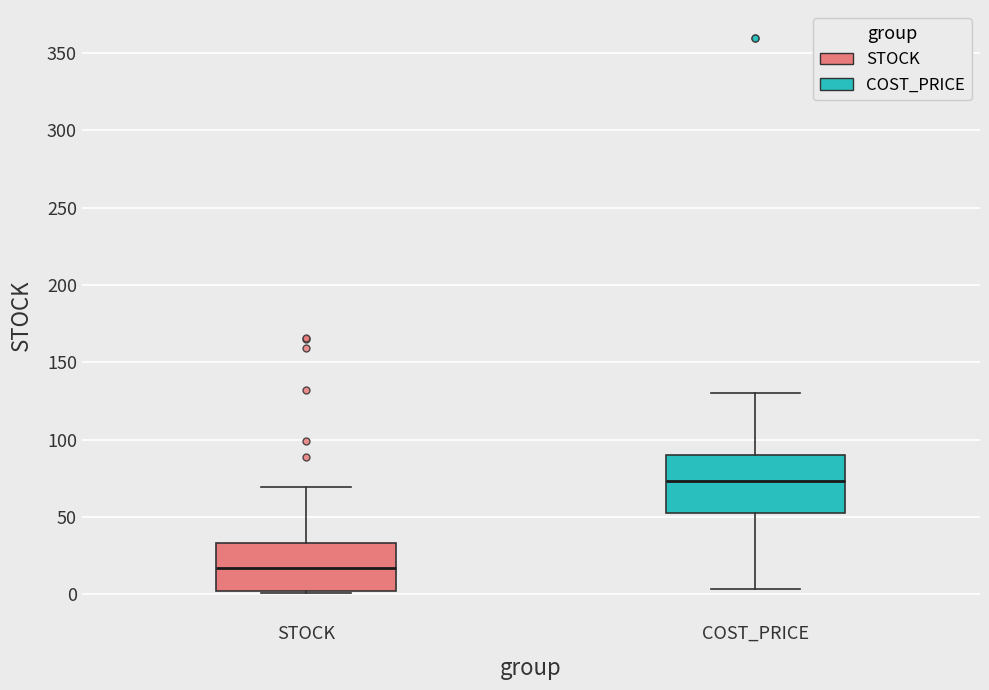

Which box's median line is the highest?

COST_PRICE